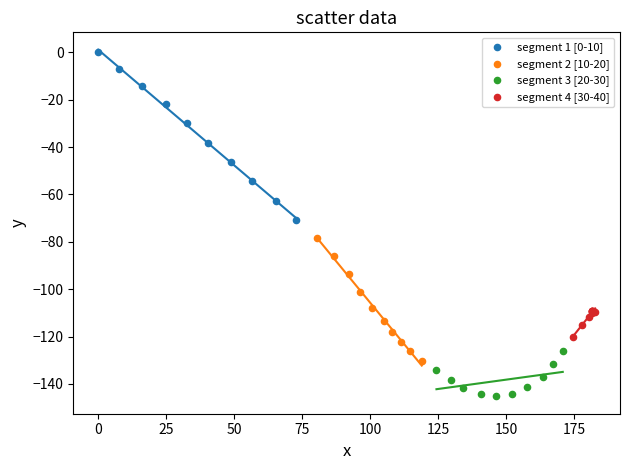

Which series reaches the minimum Y coordinate?

segment 3 [20-30]